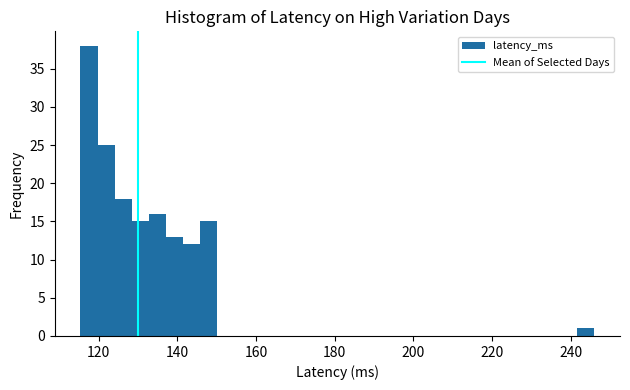

Around what value on the x-axis is the tallest bar? Give the approximate position of its centre, as read against the axis.

118